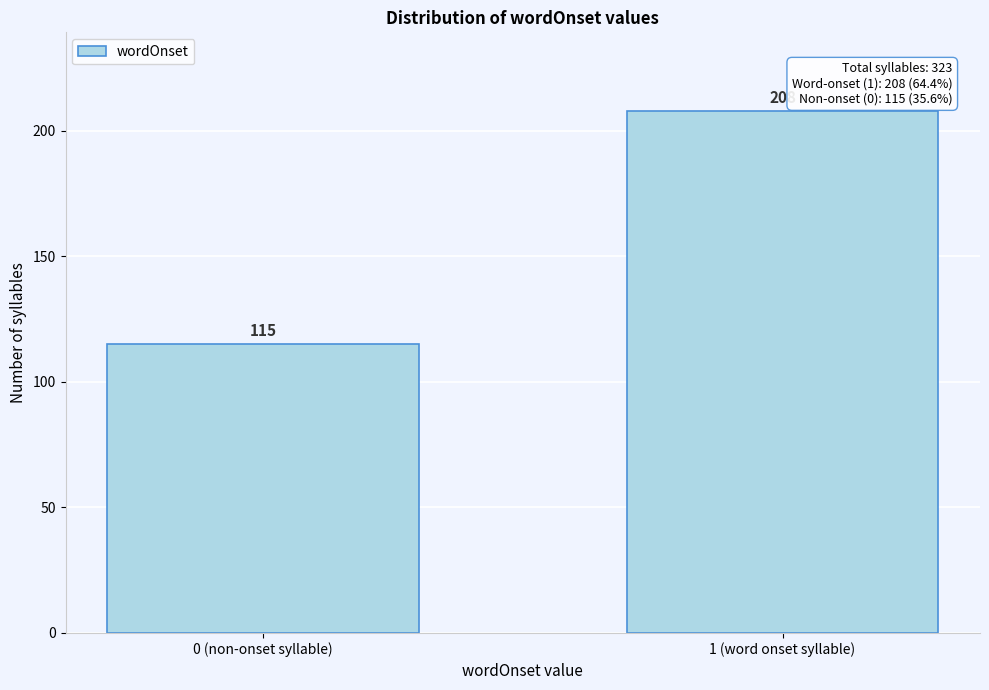

Reading left to right, what are all the values shown in this chart?

0 (non-onset syllable)=115	1 (word onset syllable)=208